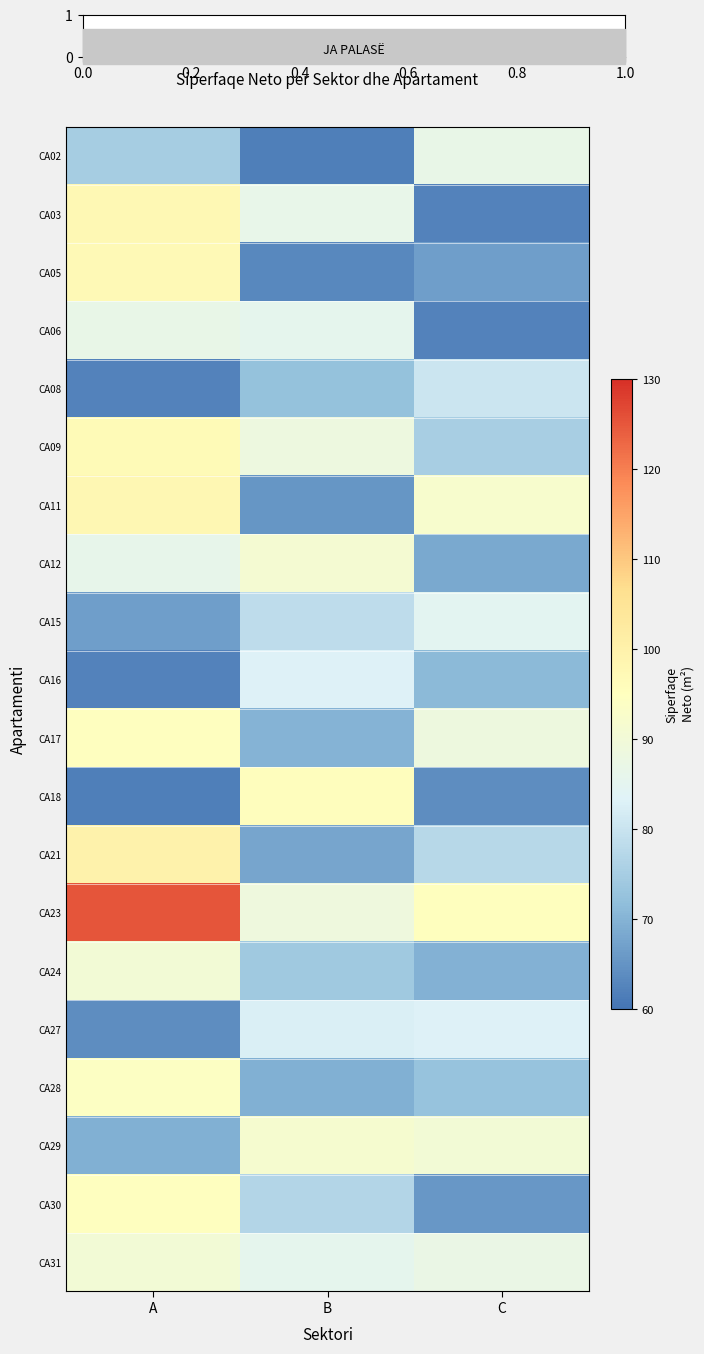

Reading left to right, extract all data points from this chart.

CA02: A=74.9	B=61.7	C=86.6
CA03: A=97.5	B=86.5	C=62.3
CA05: A=96.9	B=63.0	C=66.8
CA06: A=86.6	B=85.5	C=62.3
CA08: A=62.3	B=72.4	C=80.5
CA09: A=96.9	B=88.3	C=75.3
CA11: A=97.9	B=65.2	C=92.1
CA12: A=86.2	B=91.0	C=68.4
CA15: A=66.8	B=78.5	C=84.7
CA16: A=62.3	B=83.2	C=71.2
CA17: A=94.9	B=70.1	C=88.6
CA18: A=61.8	B=95.3	C=63.9
CA21: A=99.7	B=67.8	C=77.4
CA23: A=125.3	B=88.9	C=95.2
CA24: A=90.5	B=74.2	C=69.8
CA27: A=63.9	B=82.6	C=83.1
CA28: A=94.1	B=69.3	C=72.6
CA29: A=69.5	B=91.5	C=90.4
CA30: A=94.9	B=76.8	C=65.7
CA31: A=90.6	B=85.7	C=87.3